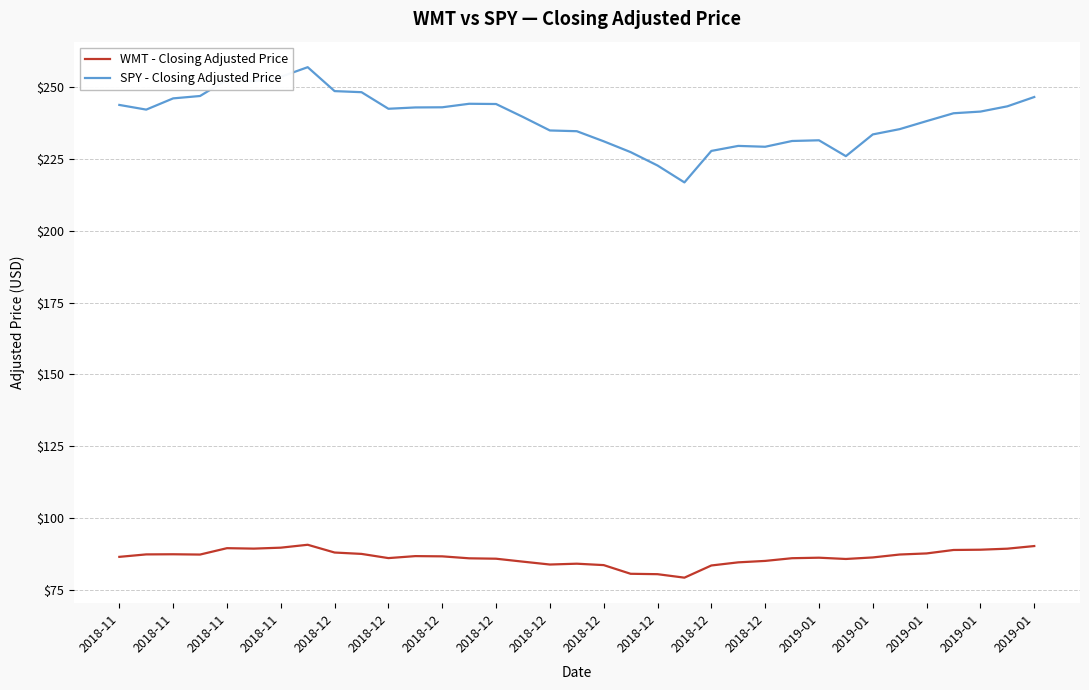

What is the difference between the second highest and minimum values in the SPY - Closing Adjusted Price series?

36.7